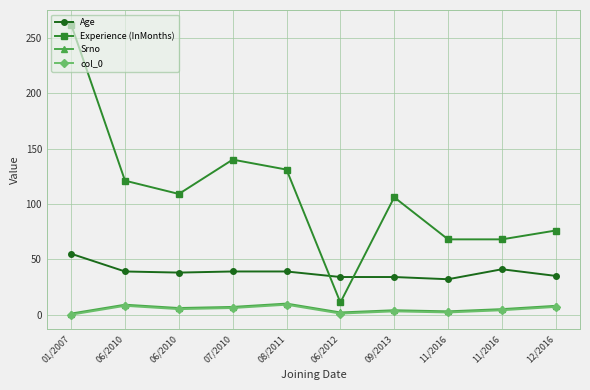

Reading left to right, what are all the values shown in this chart?

Age: 55	39	38	39	39	34	34	32	41	35
Experience (InMonths): 262	121	109	140	131	11	106	68	68	76
Srno: 1	9	6	7	10	2	4	3	5	8
col_0: 0	8	5	6	9	1	3	2	4	7